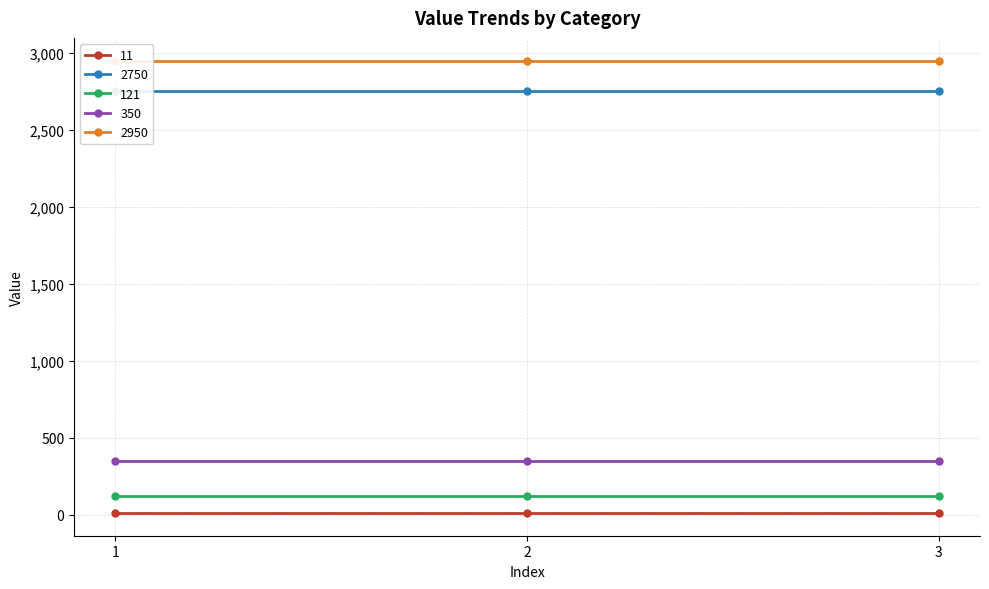

At which category does the chart reach its minimum across all series?

1